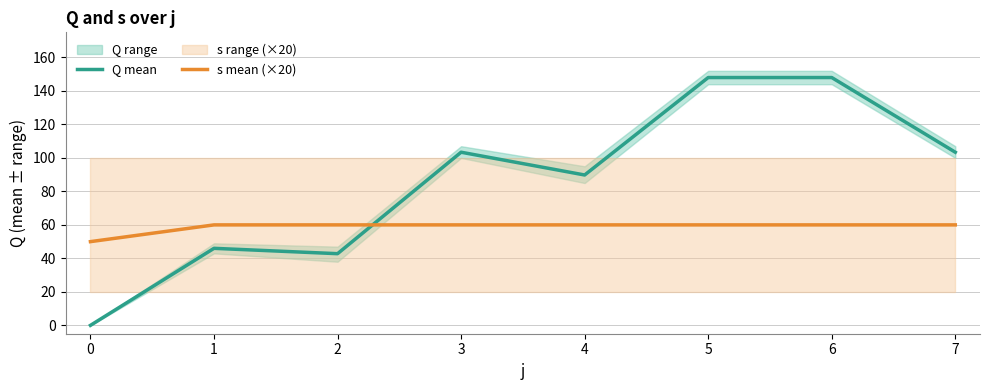

True or false: Q mean has more than 0 points higher than both neighbors.

True